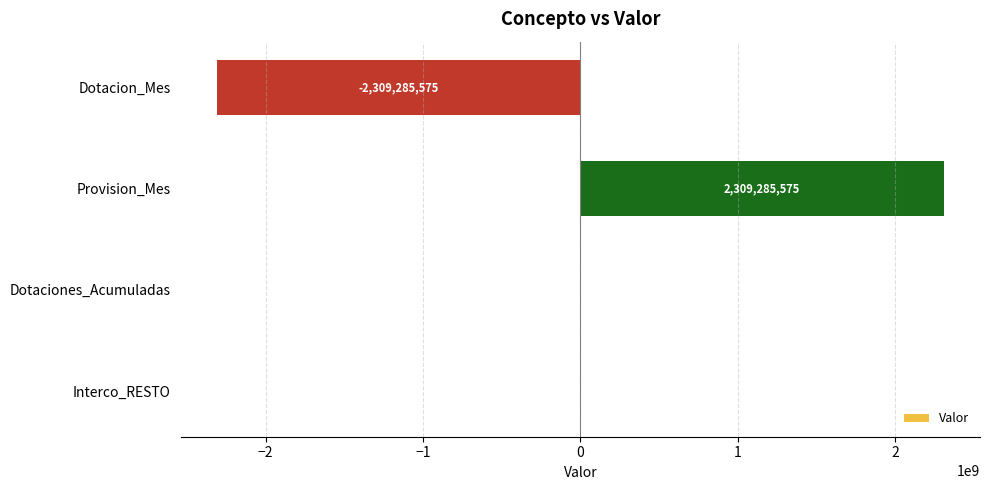

True or false: the data shows 2328357984.8 at Dotaciones_Acumuladas.

False